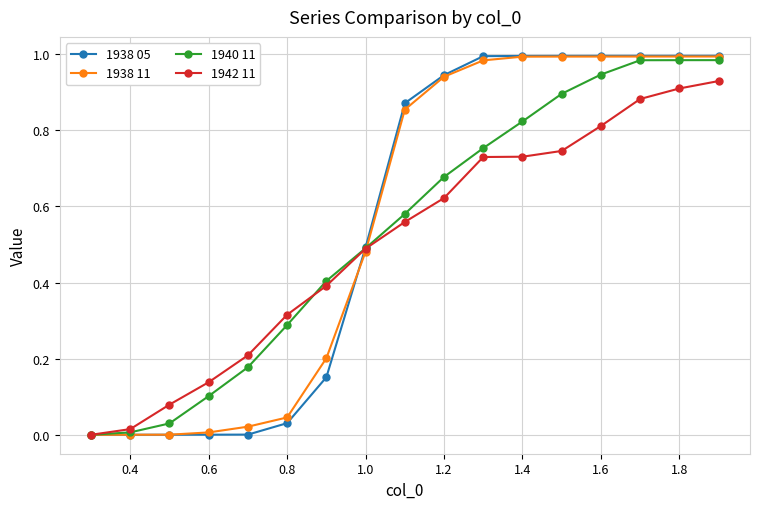

Count the number of categories in the chart.

17